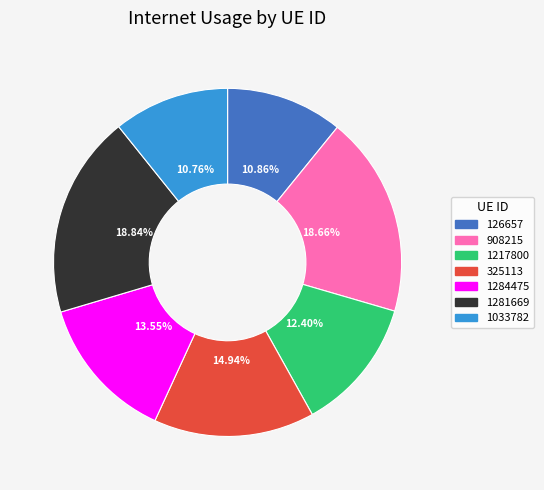

Between 1281669 and 325113, which is larger?

1281669